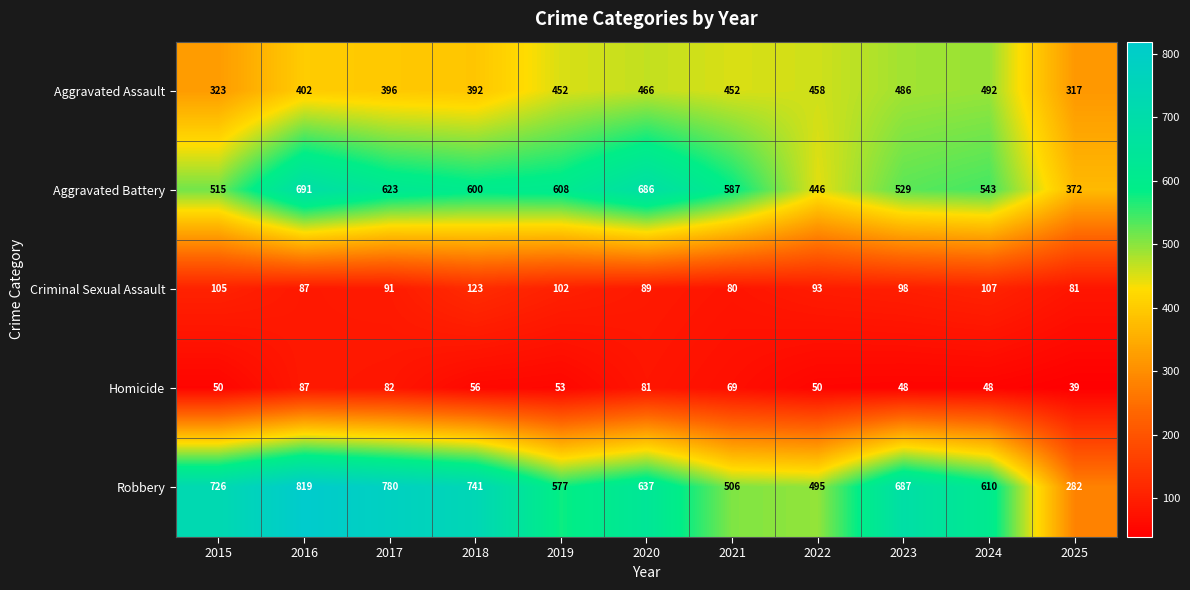

Which category has the highest value across all series?

2016